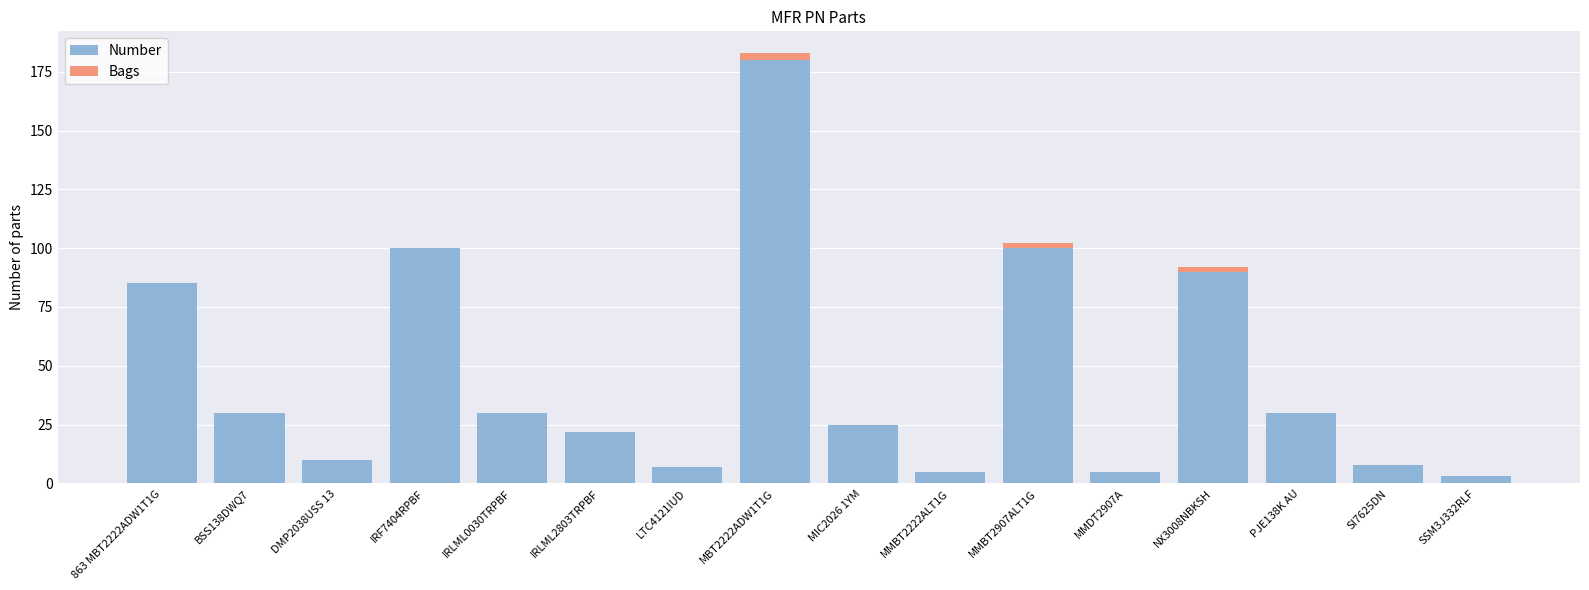

The value of Number at MMDT2907A is 5. True or false?

True